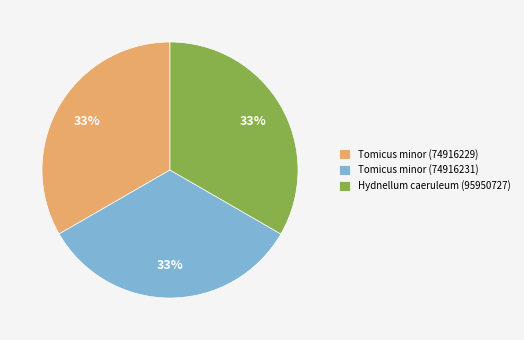

Does Tomicus minor (74916231) account for over 50% of the chart?

No